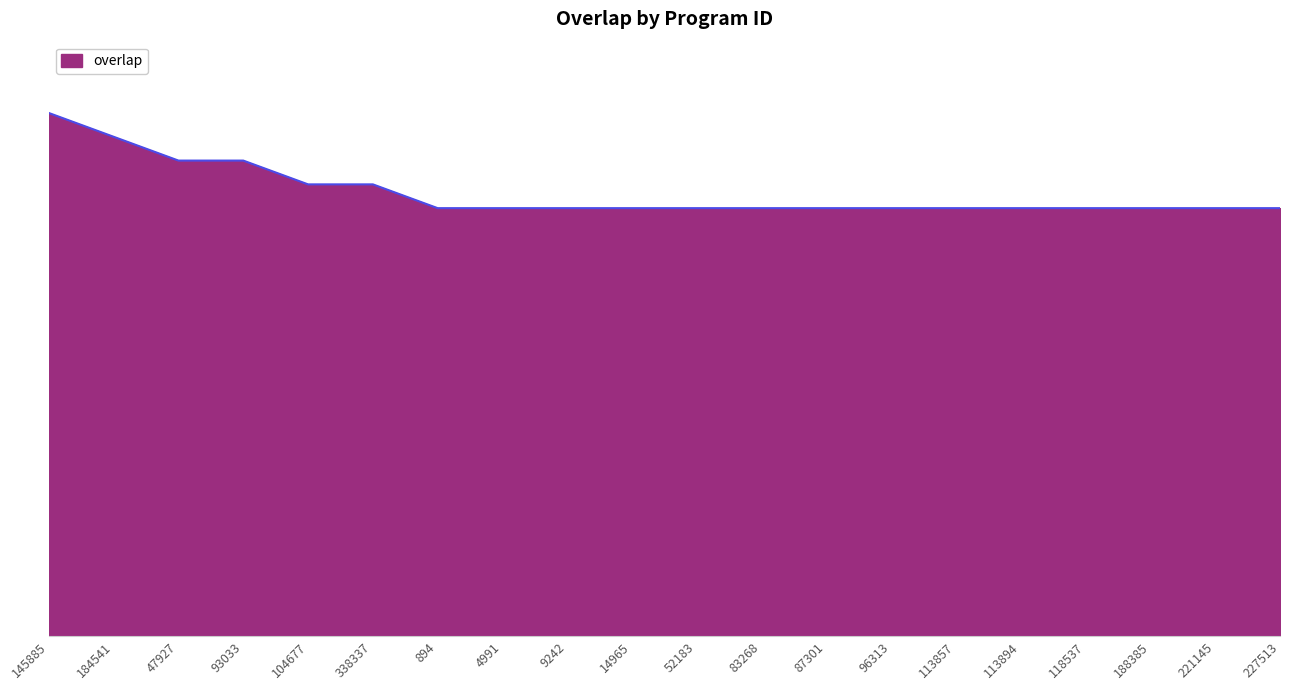

Rank the categories by value from lowest to highest.

894, 4991, 9242, 14965, 52183, 83268, 87301, 96313, 113857, 113894, 118537, 188385, 221145, 227513, 104677, 338337, 47927, 93033, 184541, 145885